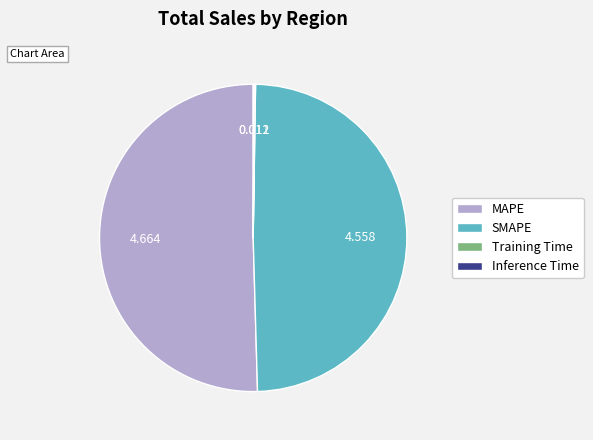

What is the largest slice in the pie chart?

MAPE